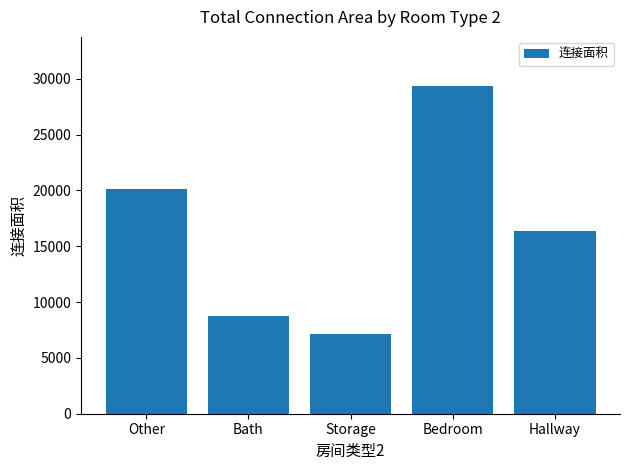

Count the number of data series in this chart.

1